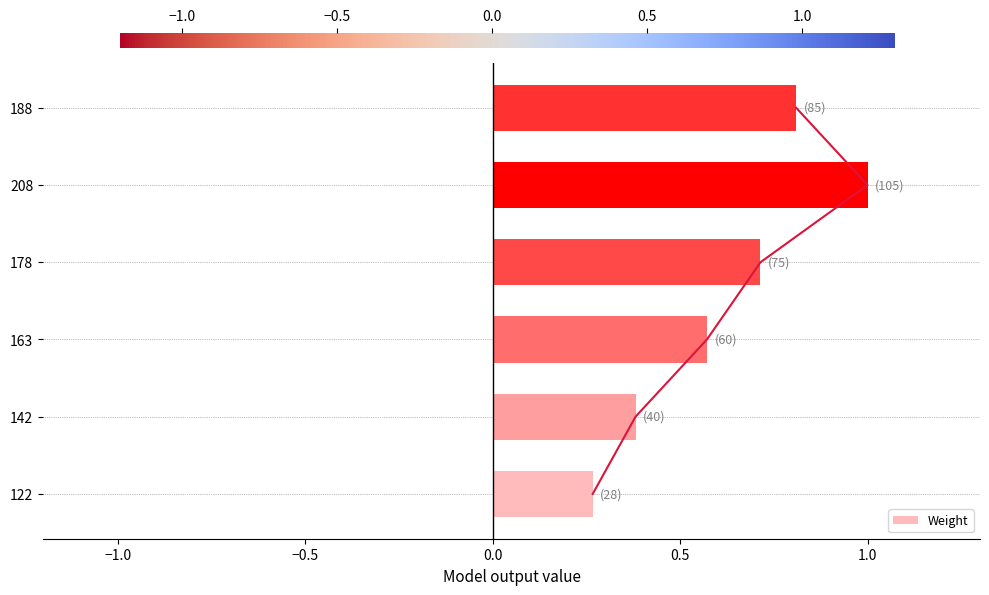

At which label is the value closest to 0?

122